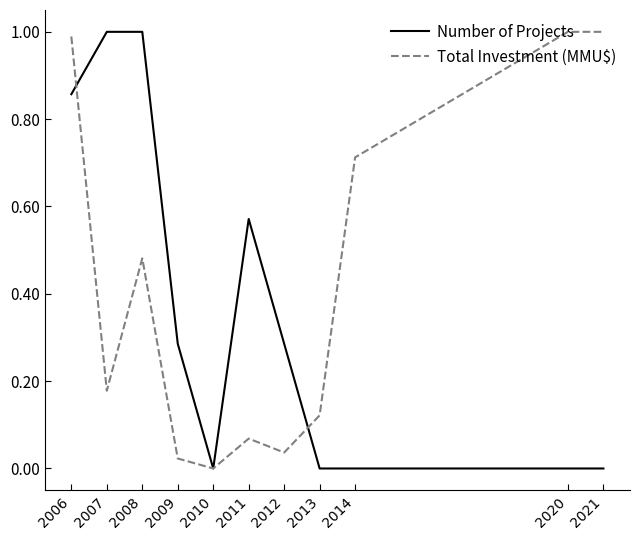

Is the value of Total Investment (MMU$) at 2014 greater than the value of Number of Projects at 2009?

Yes